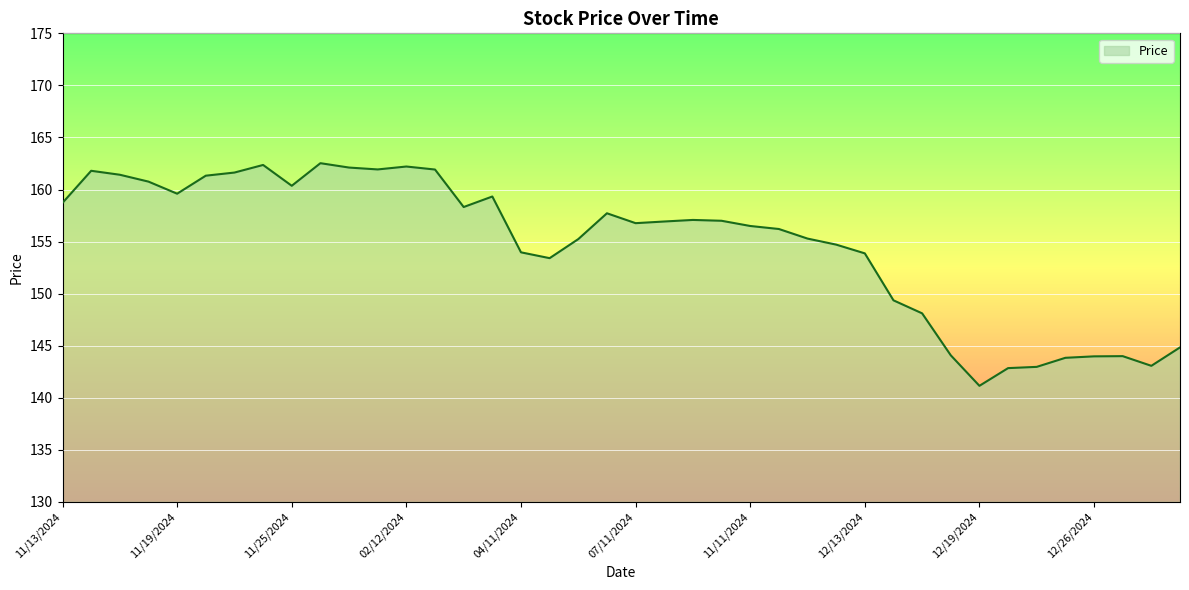

What is the maximum value shown in the chart?

162.5